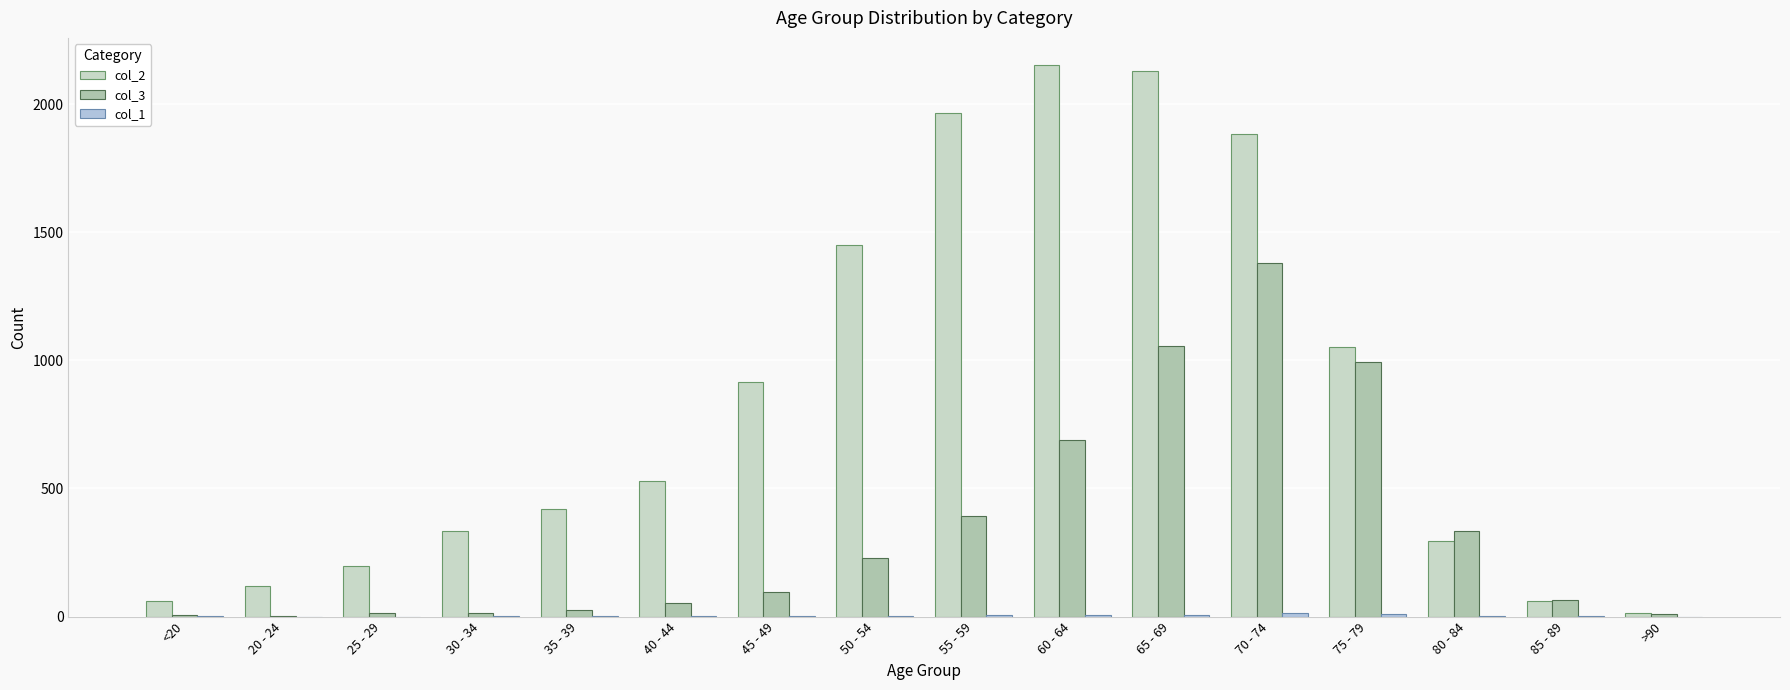

Rank the categories by col_2 value from highest to lowest.

60 - 64, 65 - 69, 55 - 59, 70 - 74, 50 - 54, 75 - 79, 45 - 49, 40 - 44, 35 - 39, 30 - 34, 80 - 84, 25 - 29, 20 - 24, <20, 85 - 89, >90